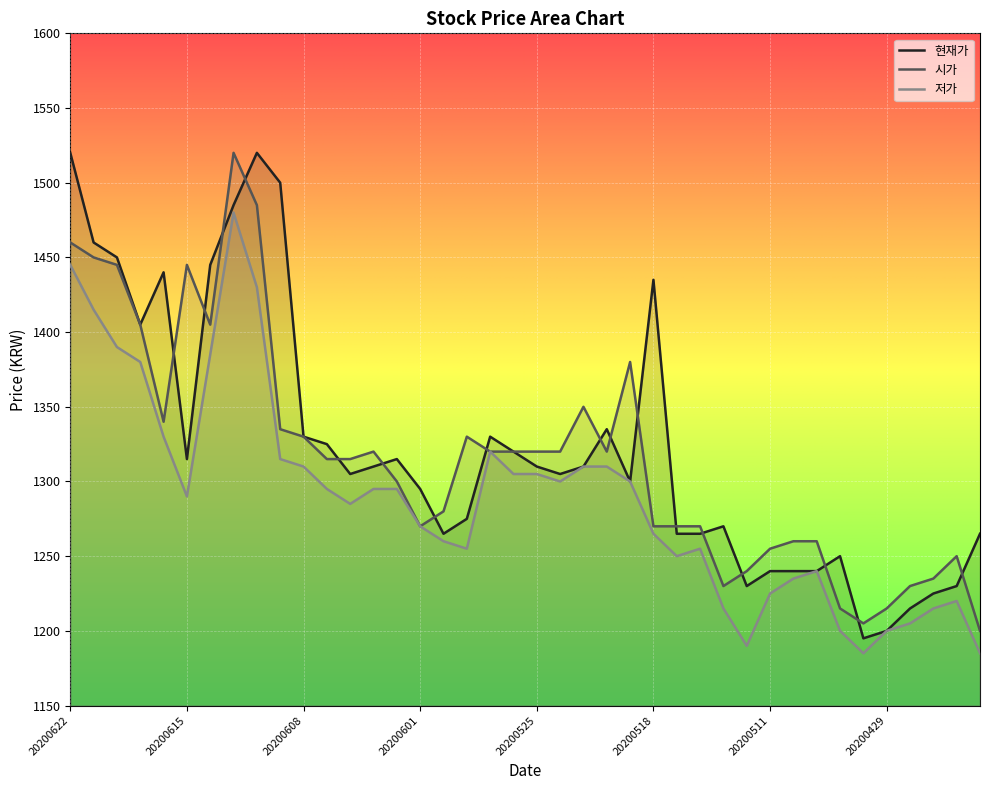

Which series has the largest total across all categories?

현재가